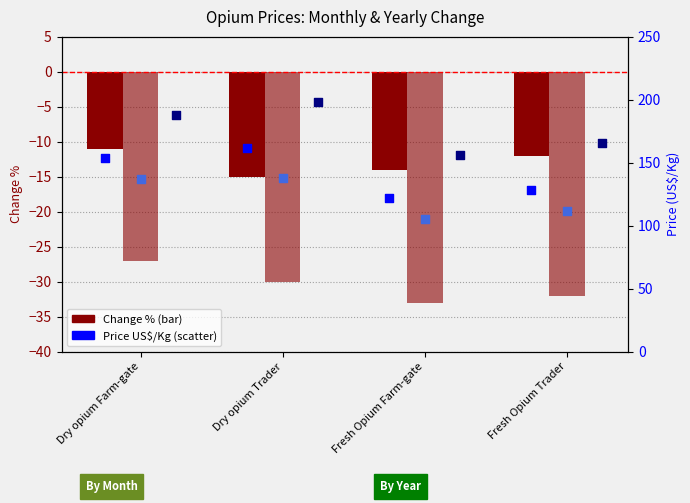

Which series has the largest Y range (max minus min)?

July 2016 (US$/Kg)